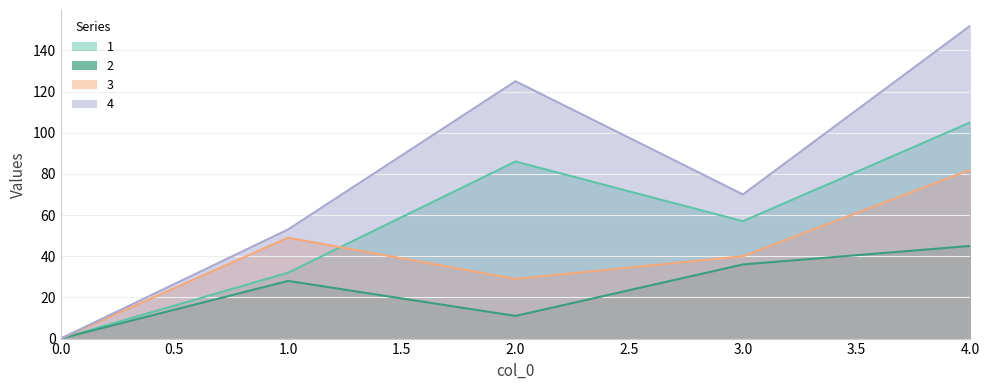

List the series in order of their peak value, highest first.

4, 1, 3, 2